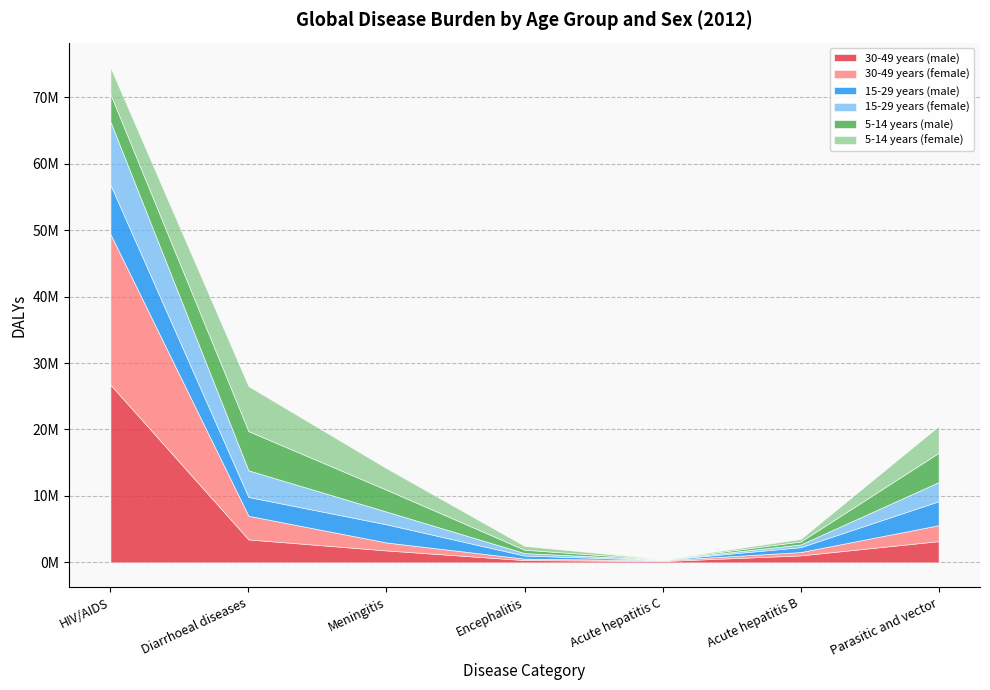

What are all the series names shown in the legend?

30-49 years (male), 30-49 years (female), 15-29 years (male), 15-29 years (female), 5-14 years (male), 5-14 years (female)